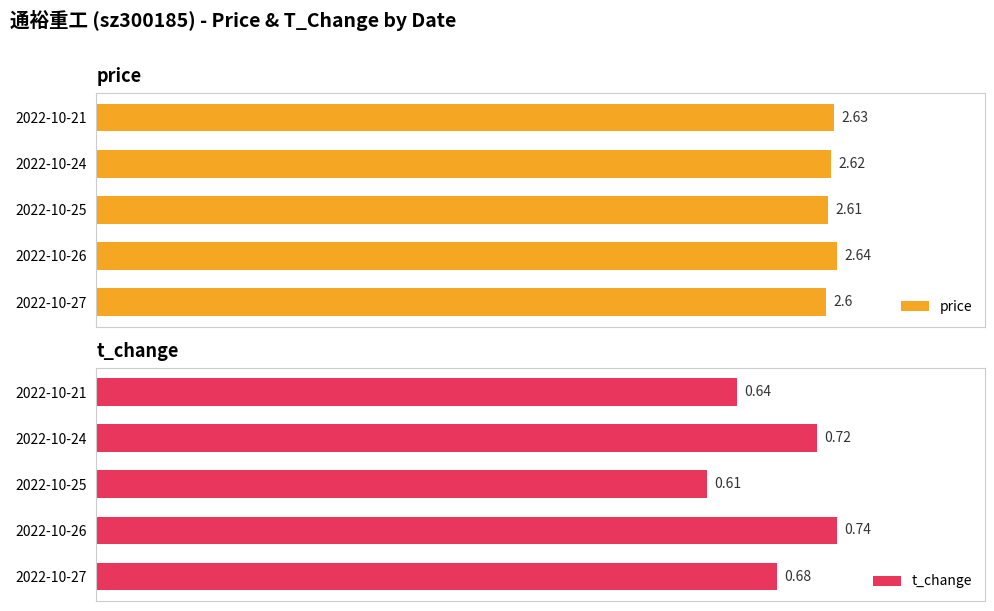

Reading right to left, extract all data points from this chart.

price: 2.6	2.6	2.6	2.6	2.6
t_change: 0.6	0.7	0.6	0.7	0.7